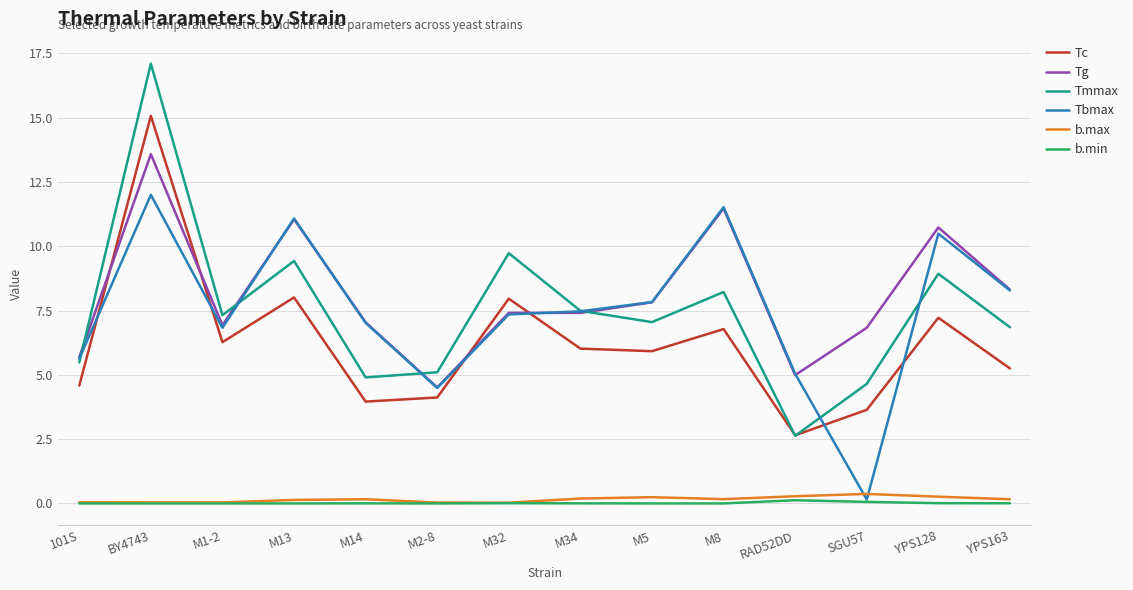

True or false: Tc and b.min intersect in this chart.

False